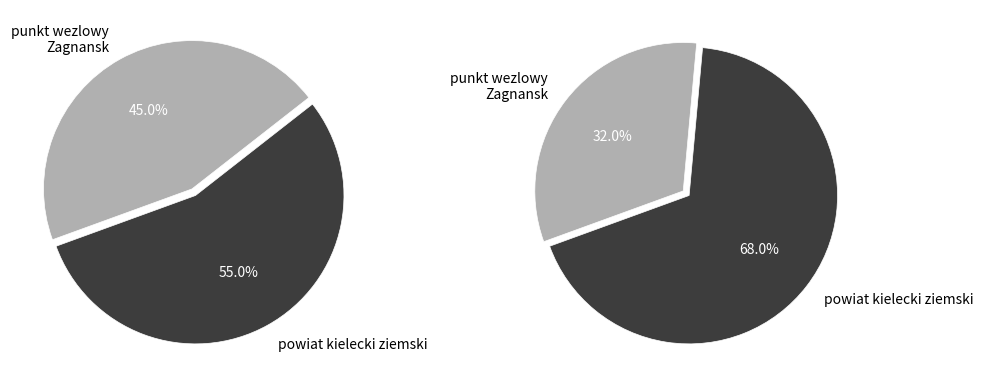

To the nearest percent, what percentage of the pie is 1?

45%